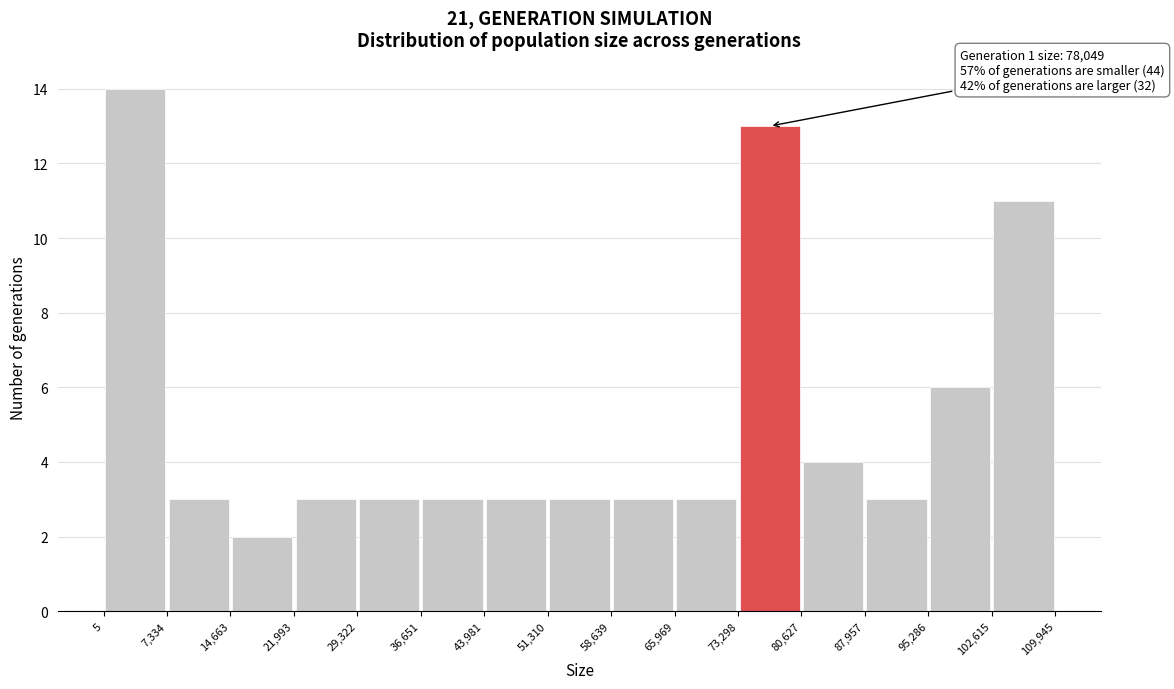

Which range on the x-axis has the tallest bar?

5 to 7,334